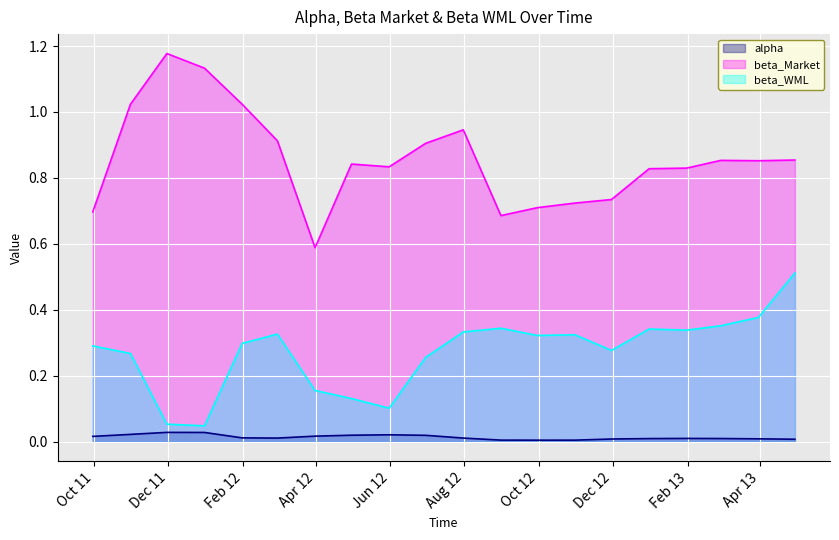

What is the minimum value for beta_Market?

0.6